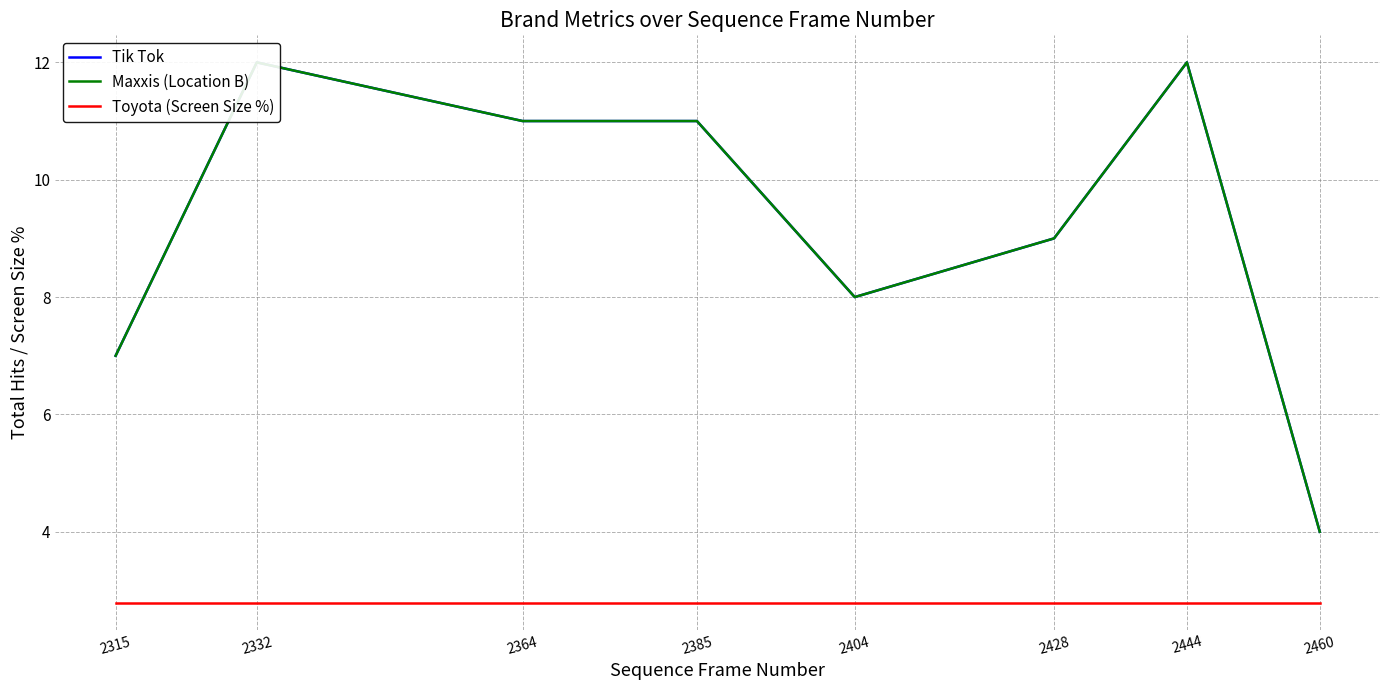

Where is Toyota (Screen Size %) nearest to the value 2?

2315